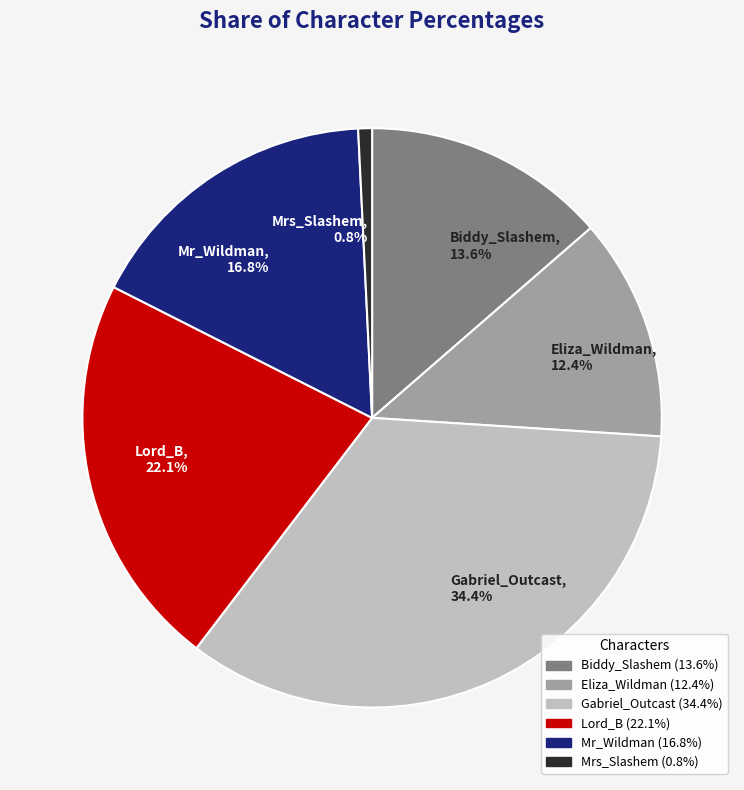

What is the smallest slice in the pie chart?

Mrs_Slashem